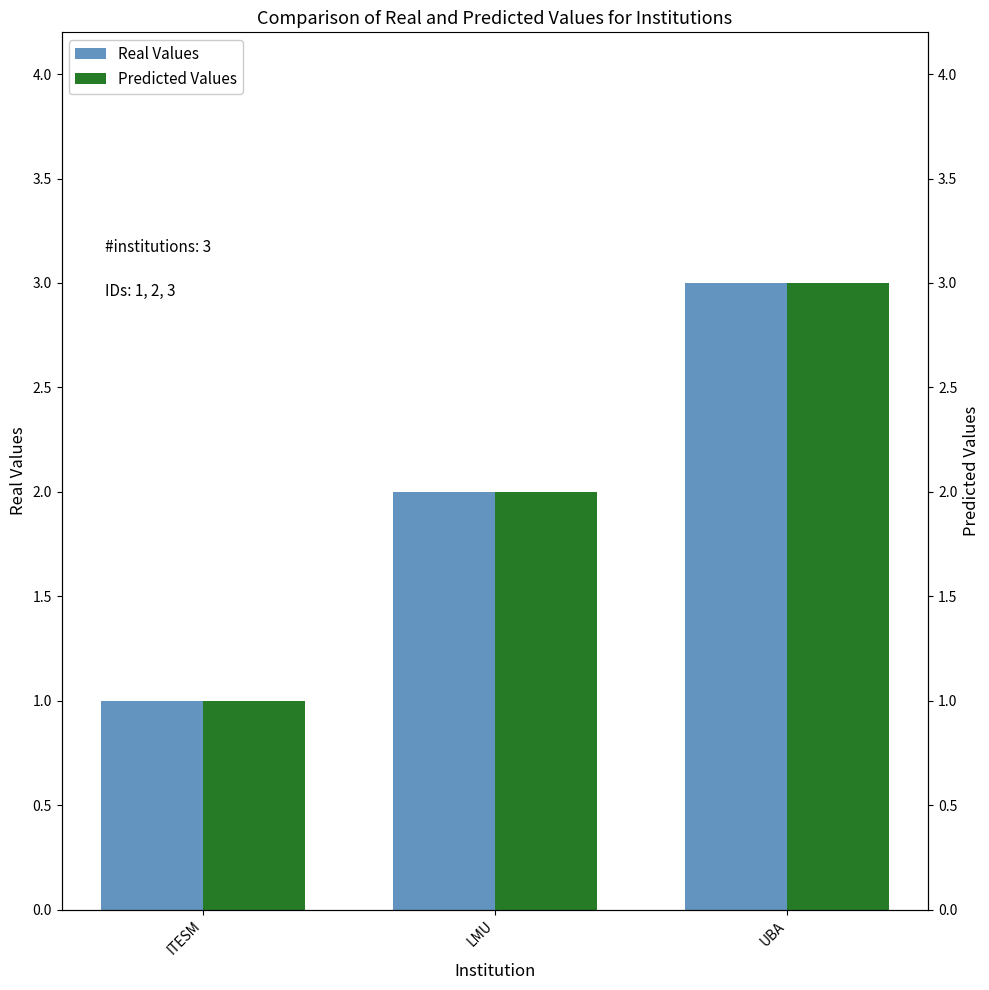

The value of Predicted Values at UBA is 3. True or false?

True